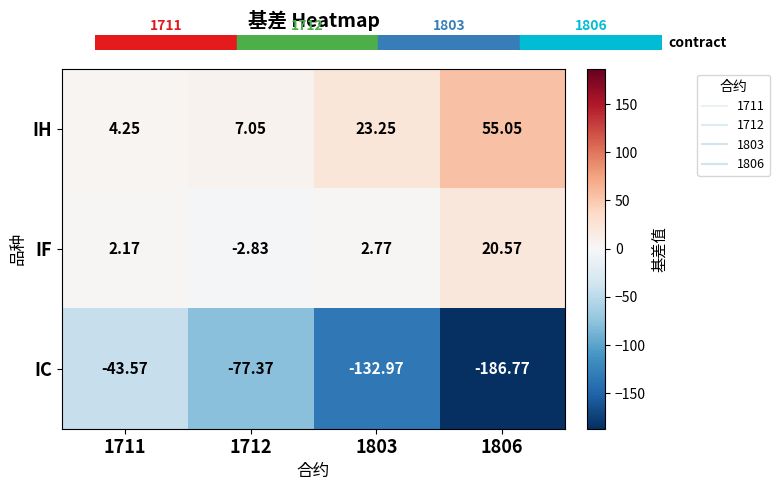

Which series has the largest total across all categories?

IH